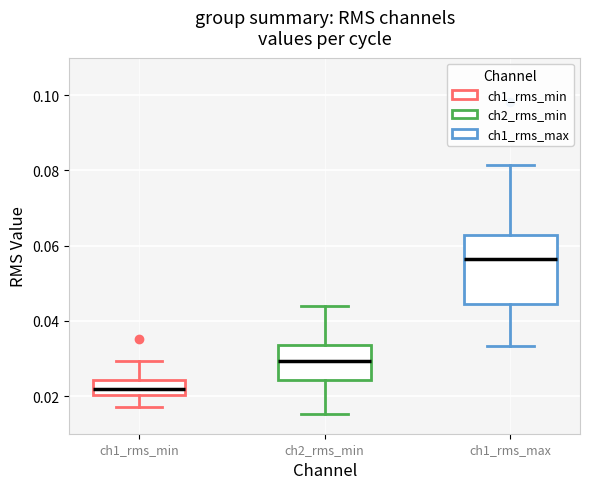

Which box's median line is the lowest?

ch1_rms_min